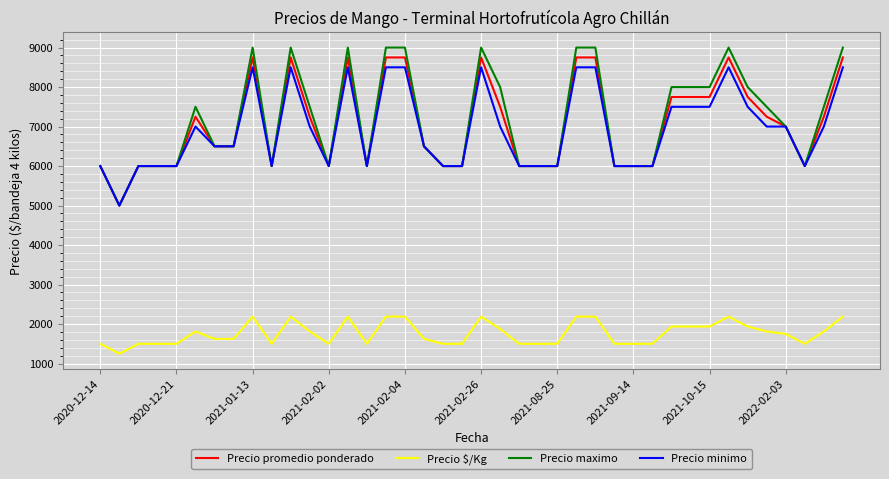

True or false: Precio $/Kg and Precio promedio ponderado intersect in this chart.

False